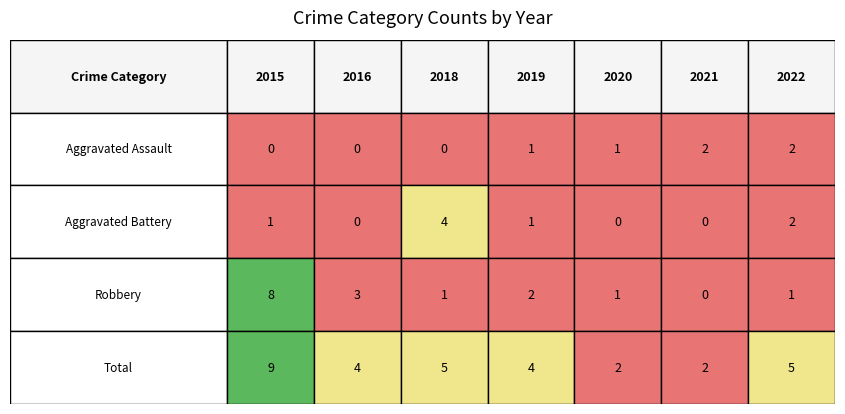

Between 2020 and 2021, which is larger?

2021